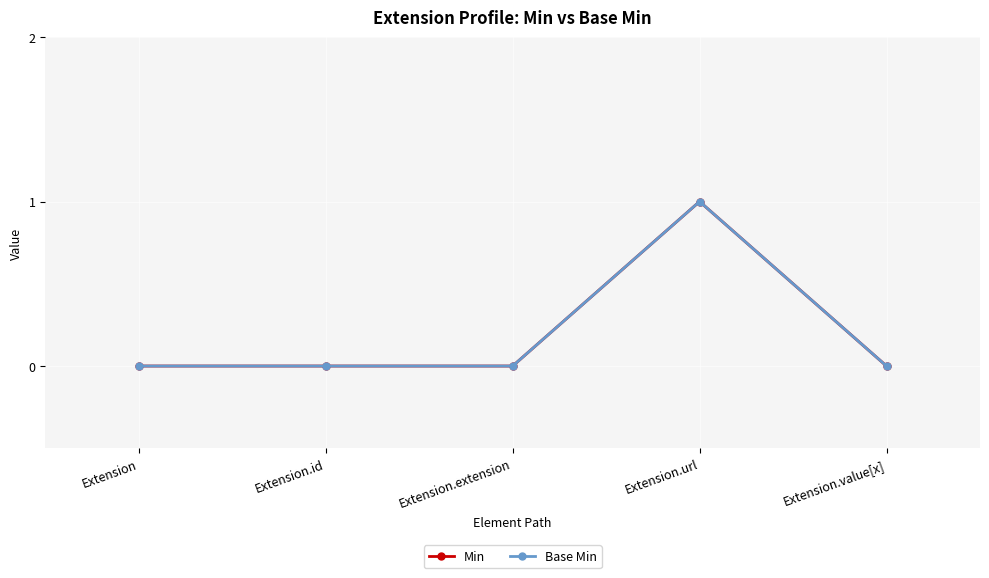

How many categories are shown in the chart?

5